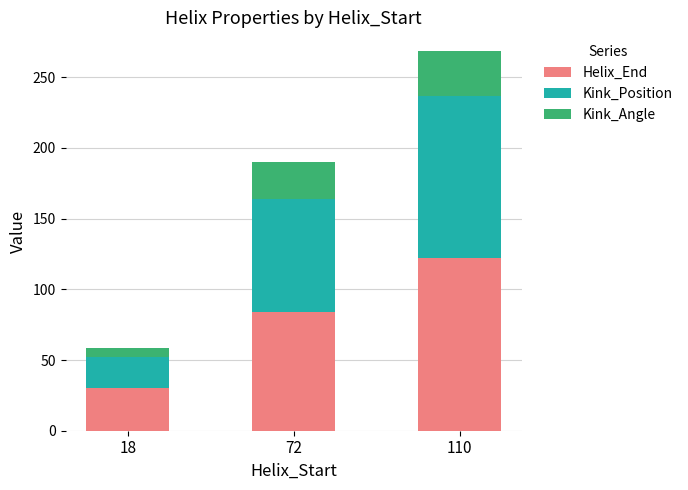

At which label does Helix_End reach its peak?

110